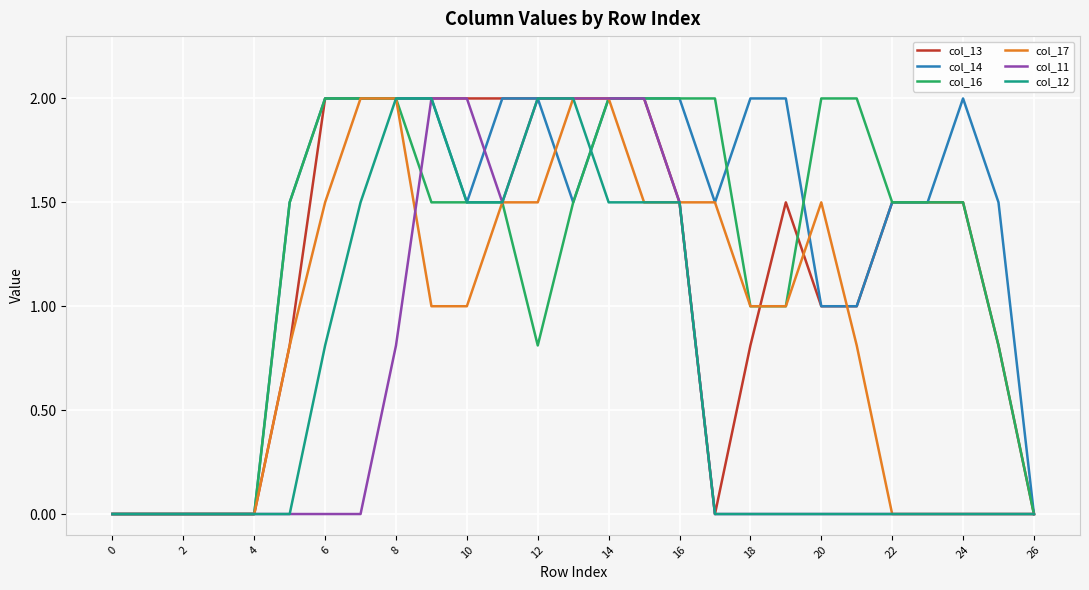

What are all the series names shown in the legend?

col_13, col_14, col_16, col_17, col_11, col_12